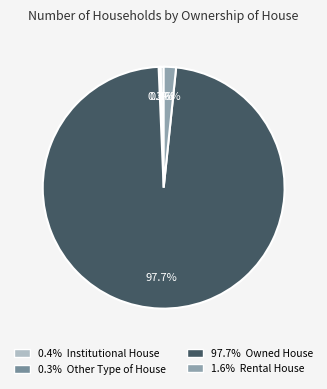

What is the majority slice?

97.7% Owned House